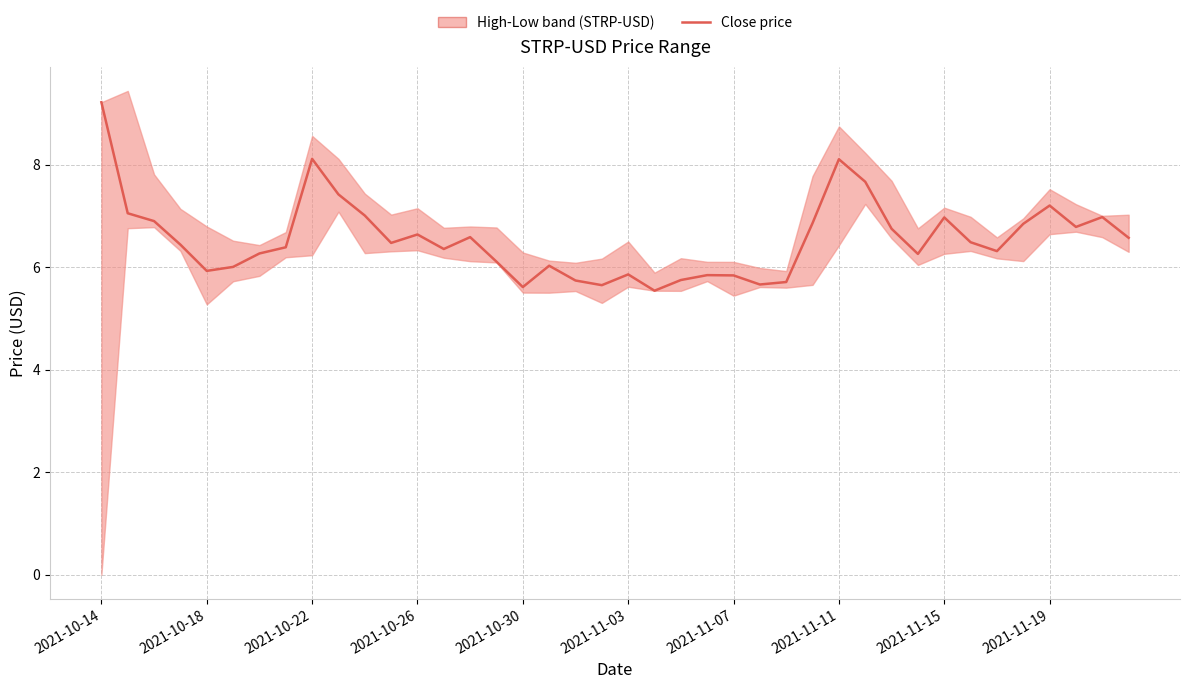

What is the difference between the values at 16 and 25?

0.1